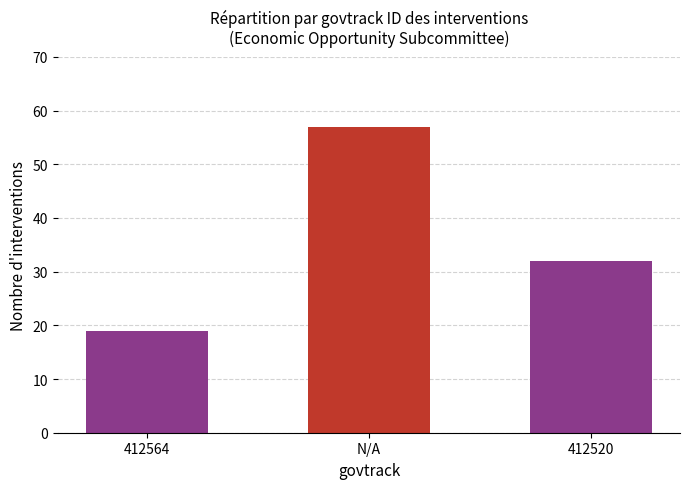

What is the label of the 3rd bar from the left?

412520